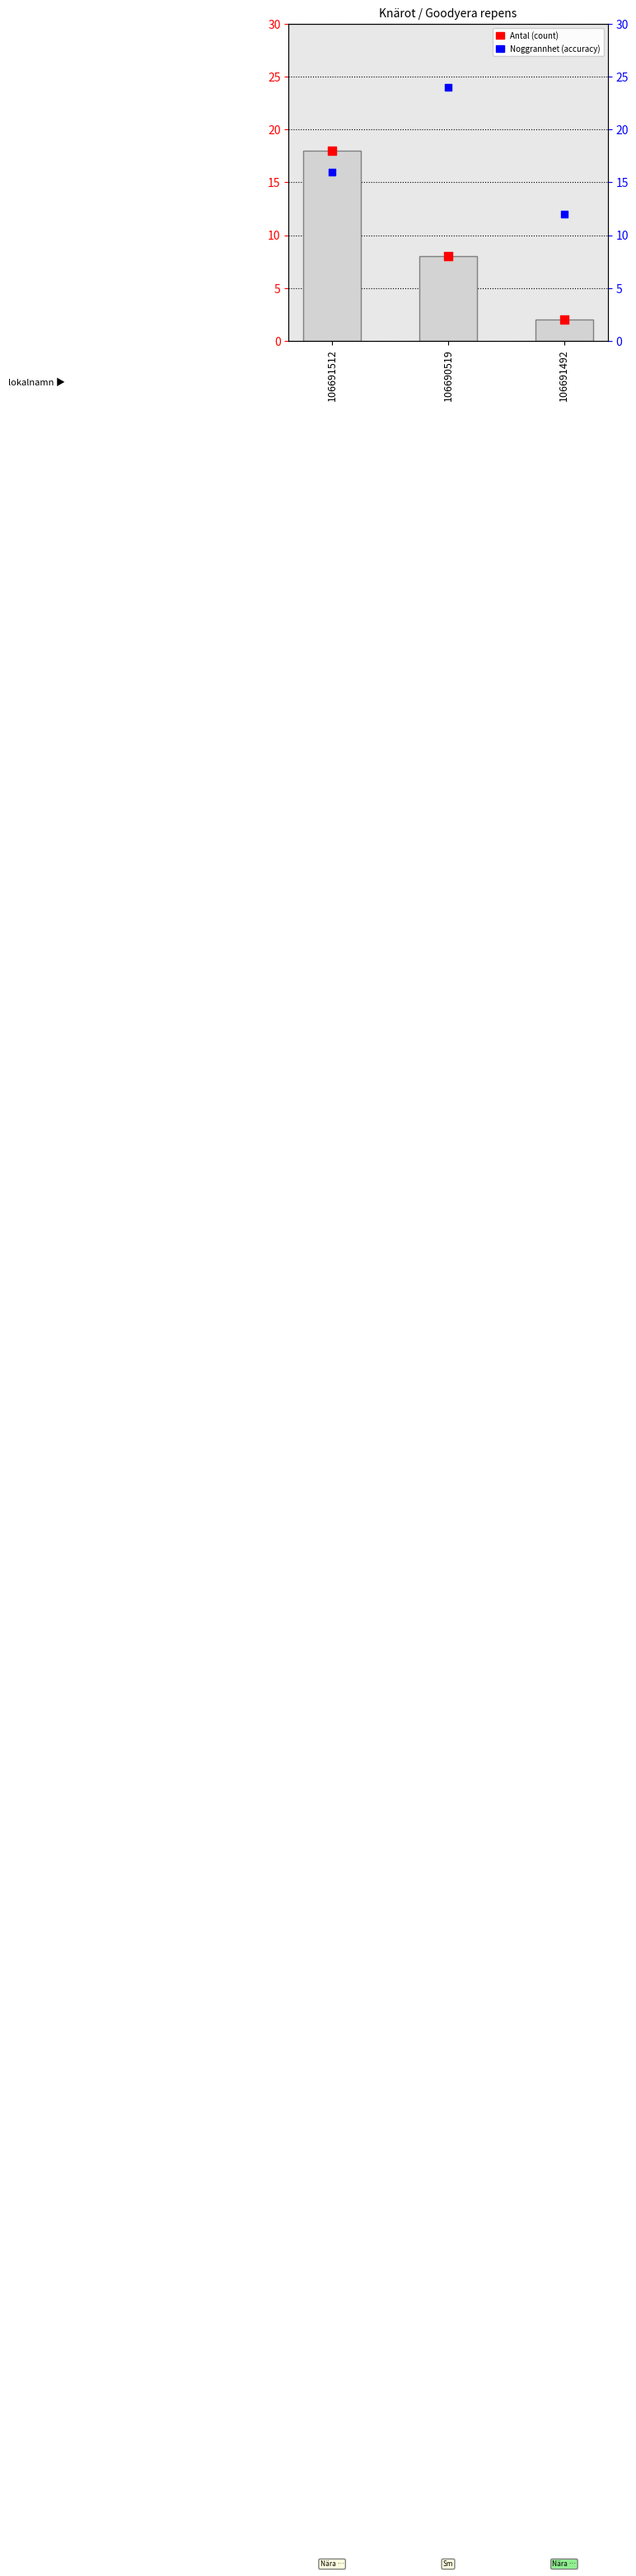

Which series has the largest total across all categories?

Noggrannhet